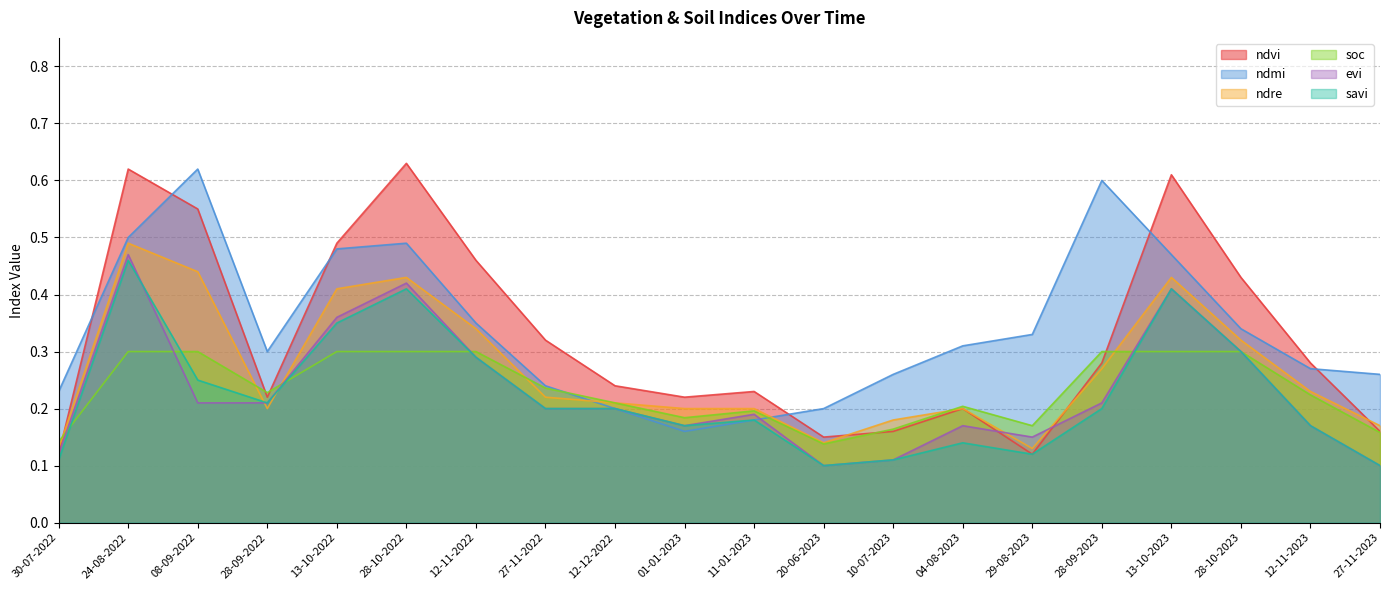

Which series has the widest spread of values?

ndvi